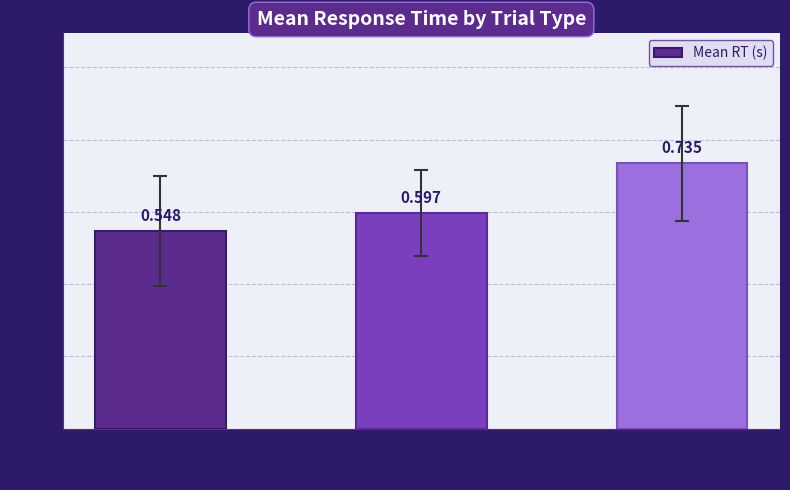

Rank the categories by value from highest to lowest.

wrong rotation, wrong mirrored, correct